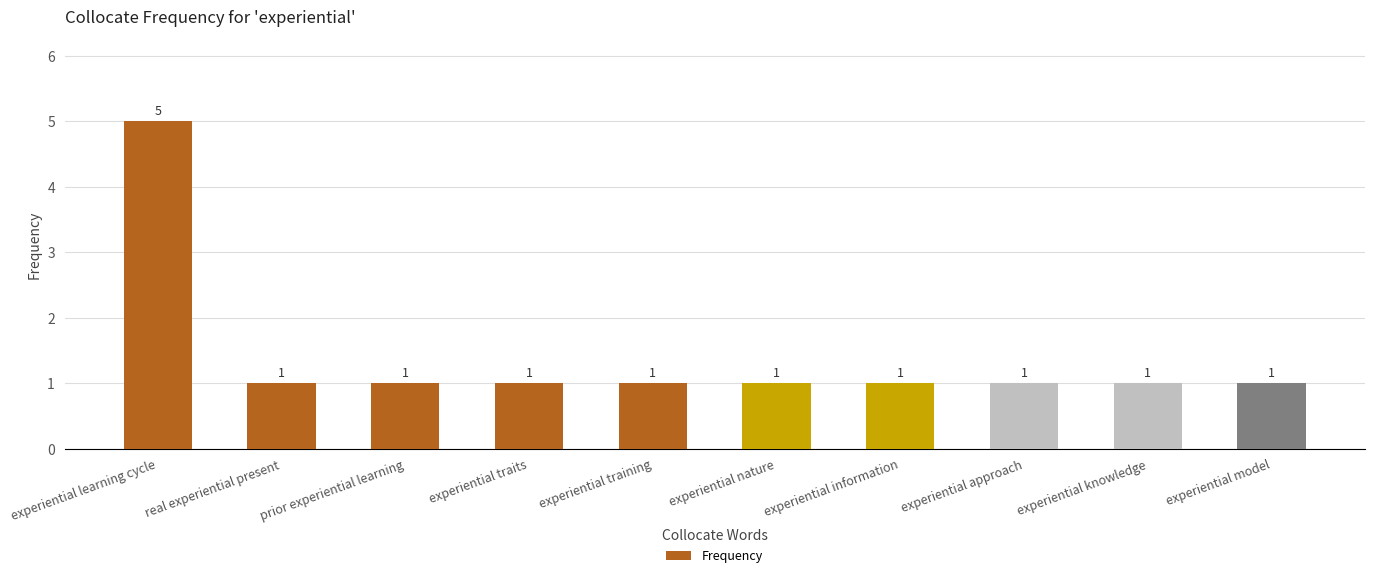

The value at experiential knowledge is 2. True or false?

False